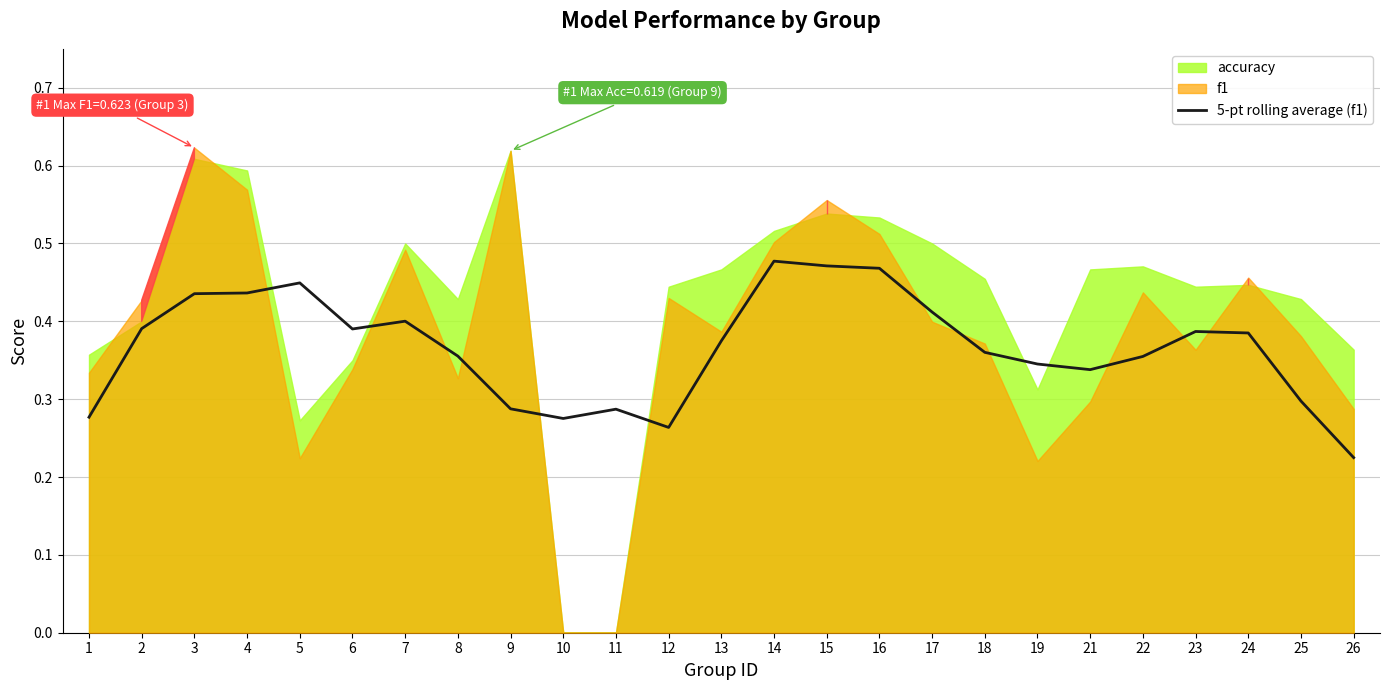

The value at 4 is 0.4. True or false?

True